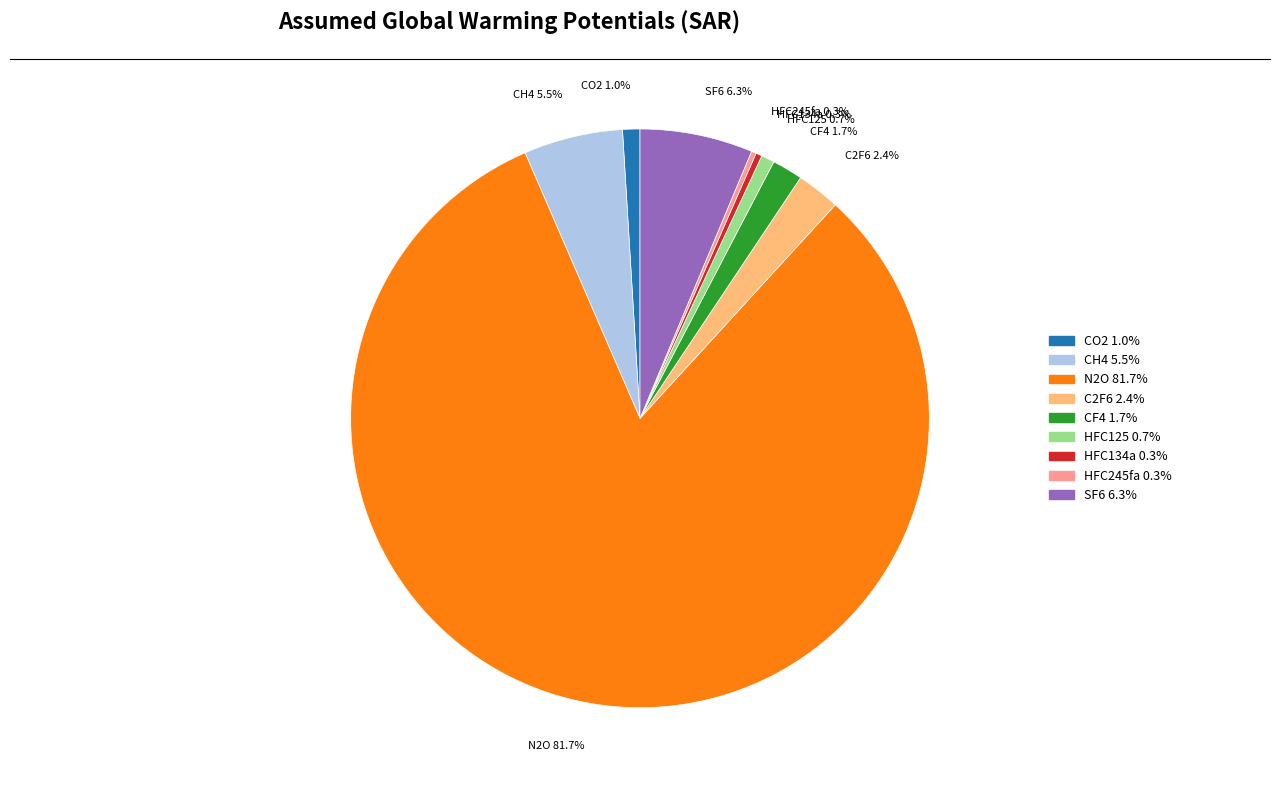

To the nearest percent, what is the difference between the largest and smallest slice percentages?

81%